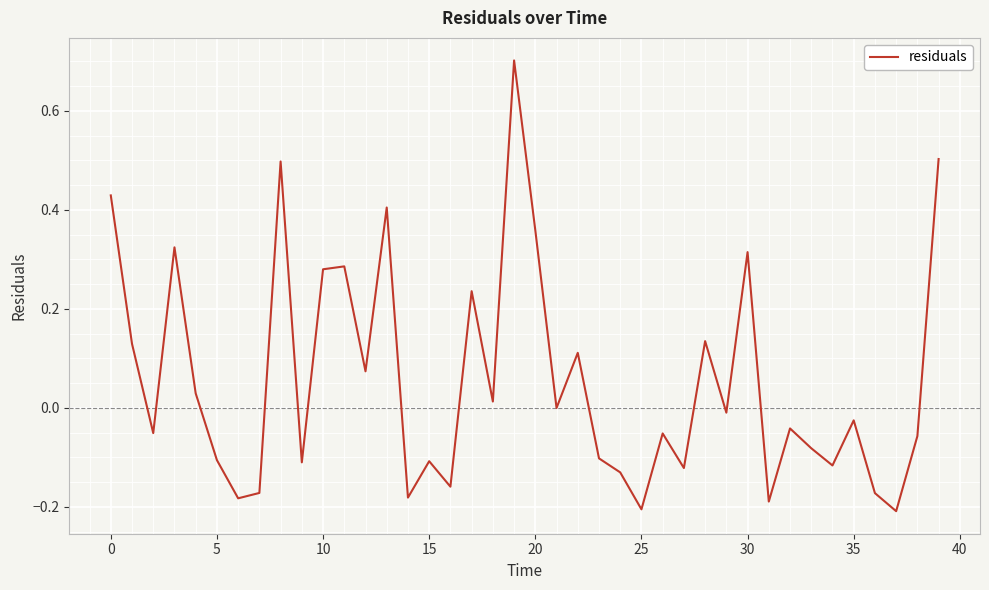

What is the greatest value displayed?

0.7